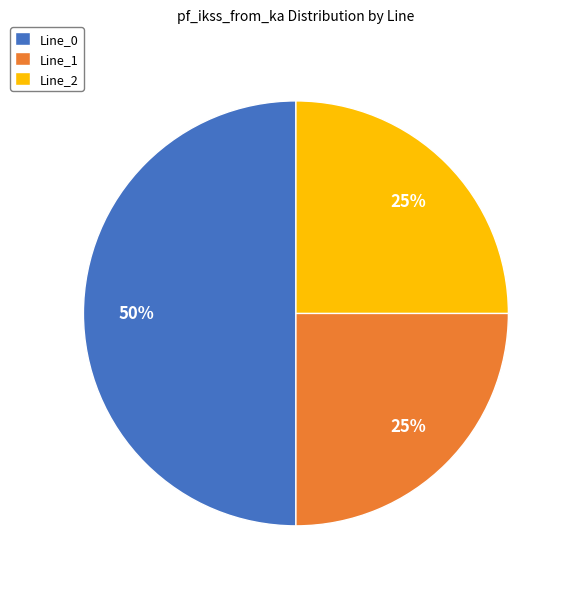

To the nearest percent, what is the difference between the Line_2 and Line_0 slice percentages?

25%